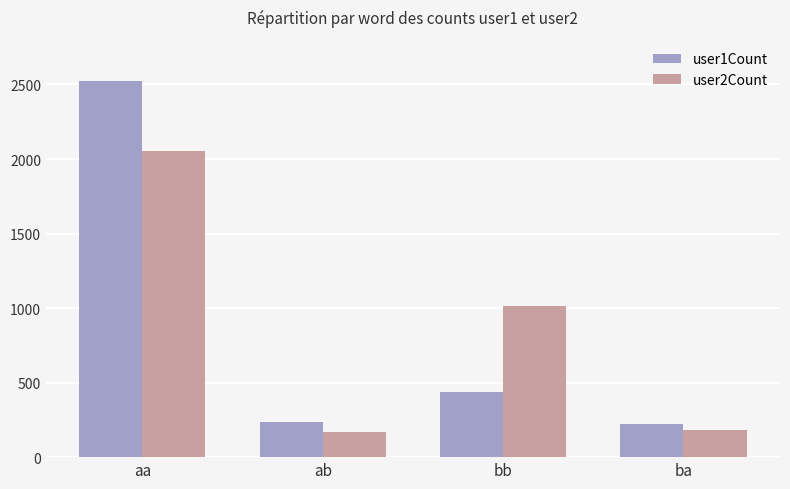

At how many categories does at least one series exceed 277?

2